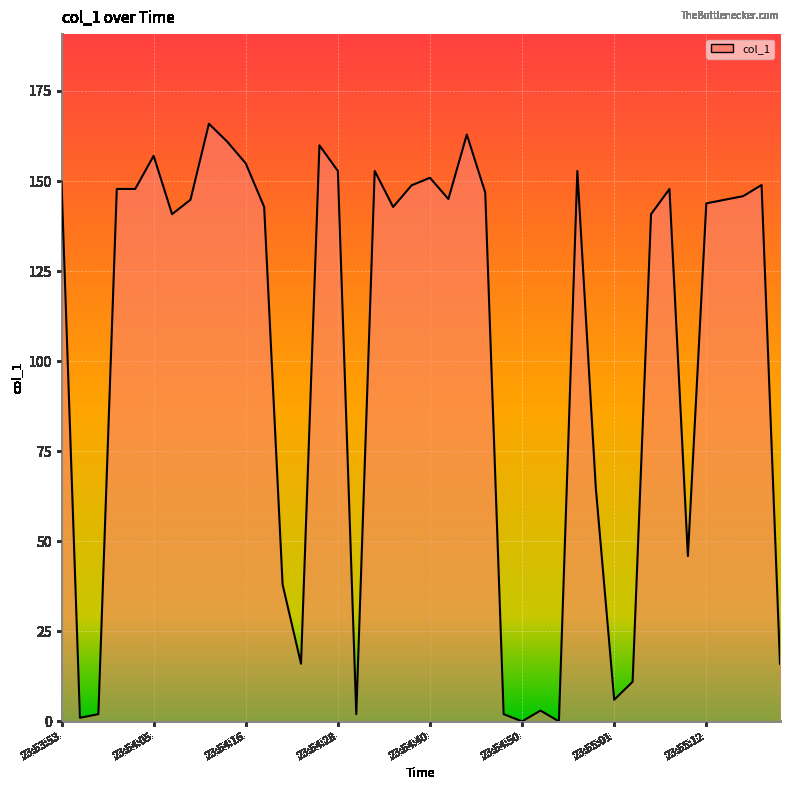

What is the greatest value displayed?

165.9